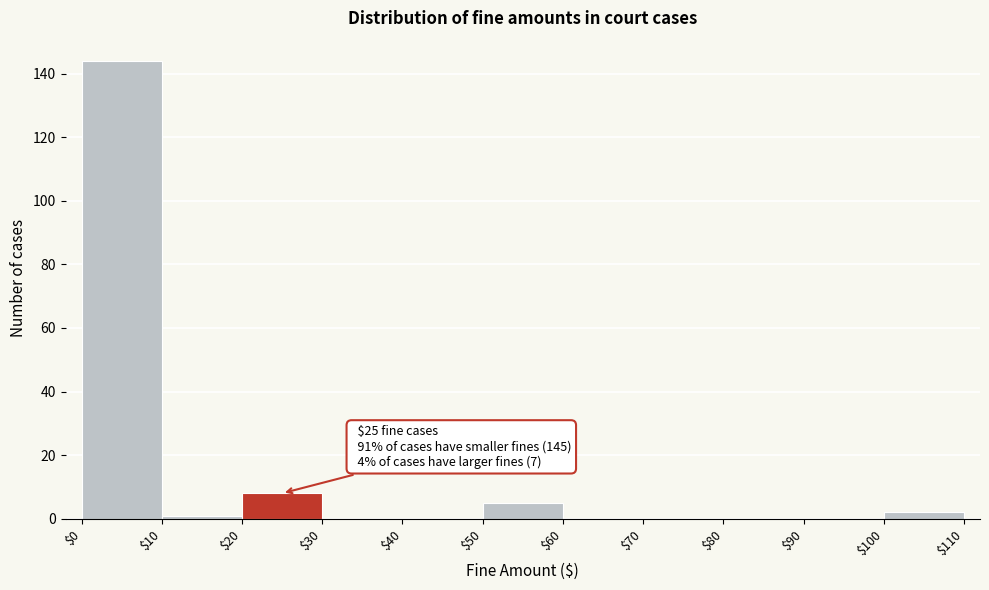

Over which range of the x-axis is the bar tallest?

$0 to $10